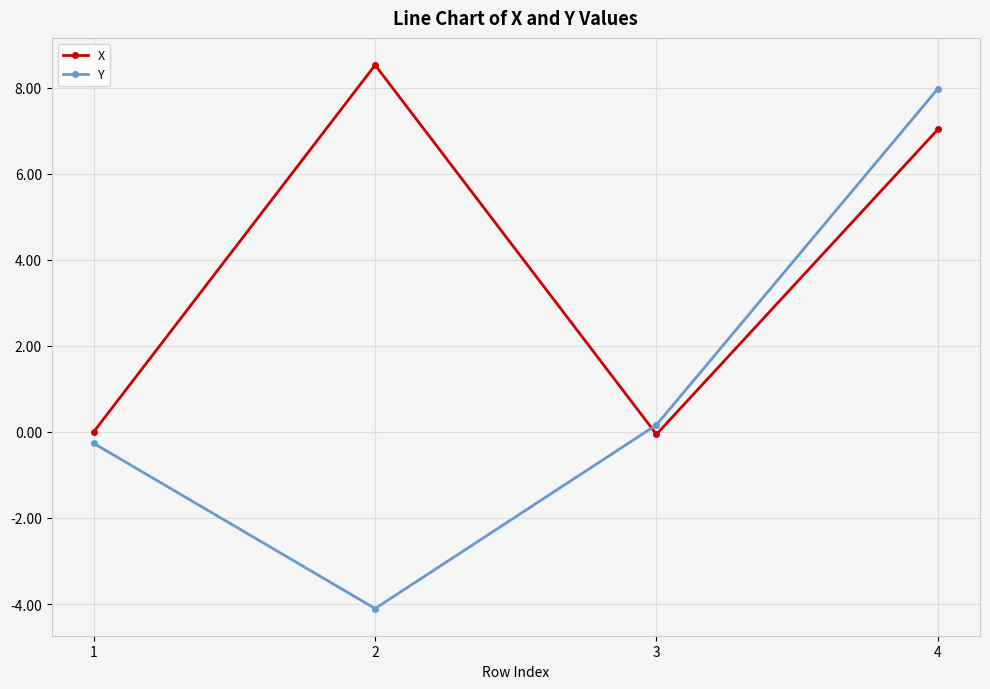

At how many categories does at least one series exceed 1?

2